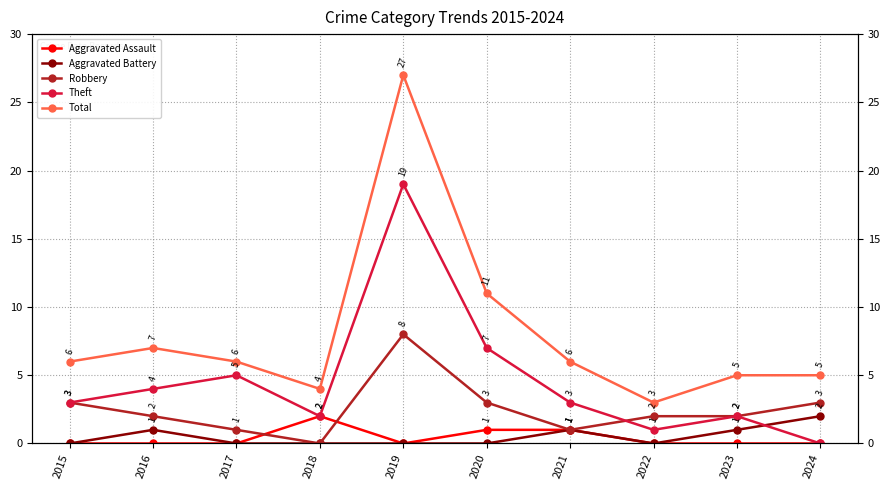

True or false: Robbery has more than 1 interior local peaks.

False